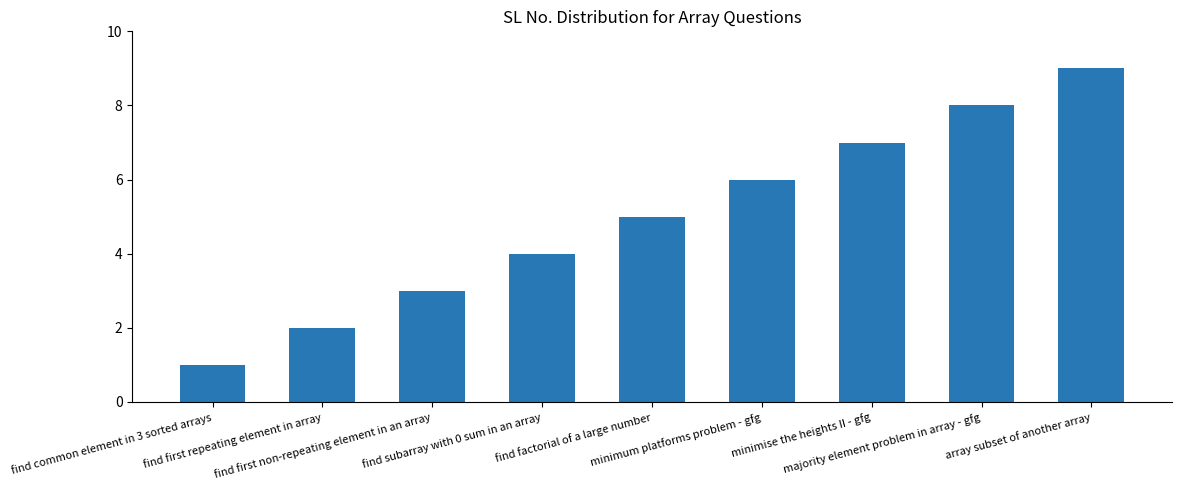

What is the label of the 5th bar from the left?

find factorial of a large number